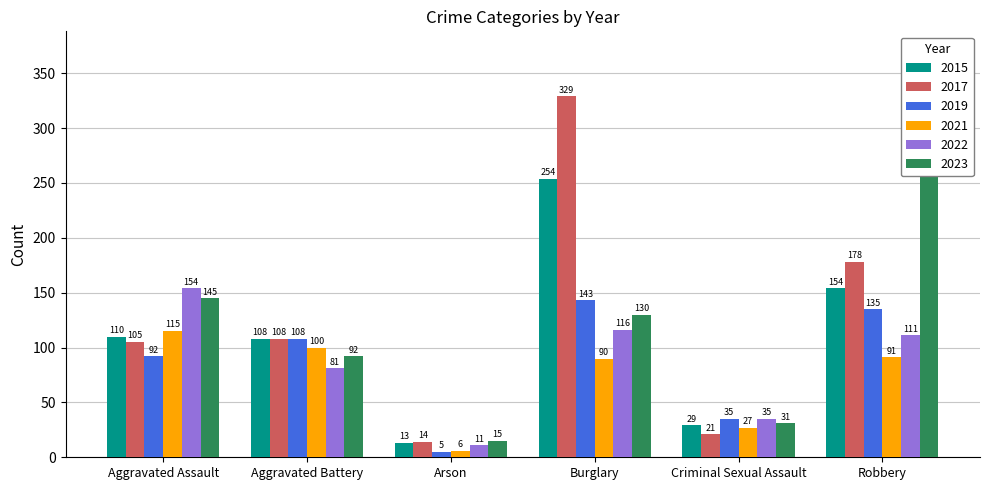

How many values in the 2021 series are below 91?

3